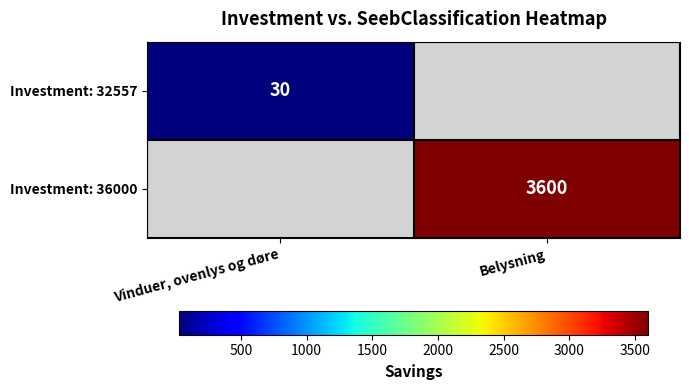

What is the smallest value displayed?

30.0